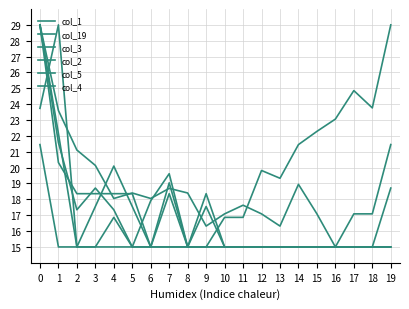

How many lines are shown in the chart?

6